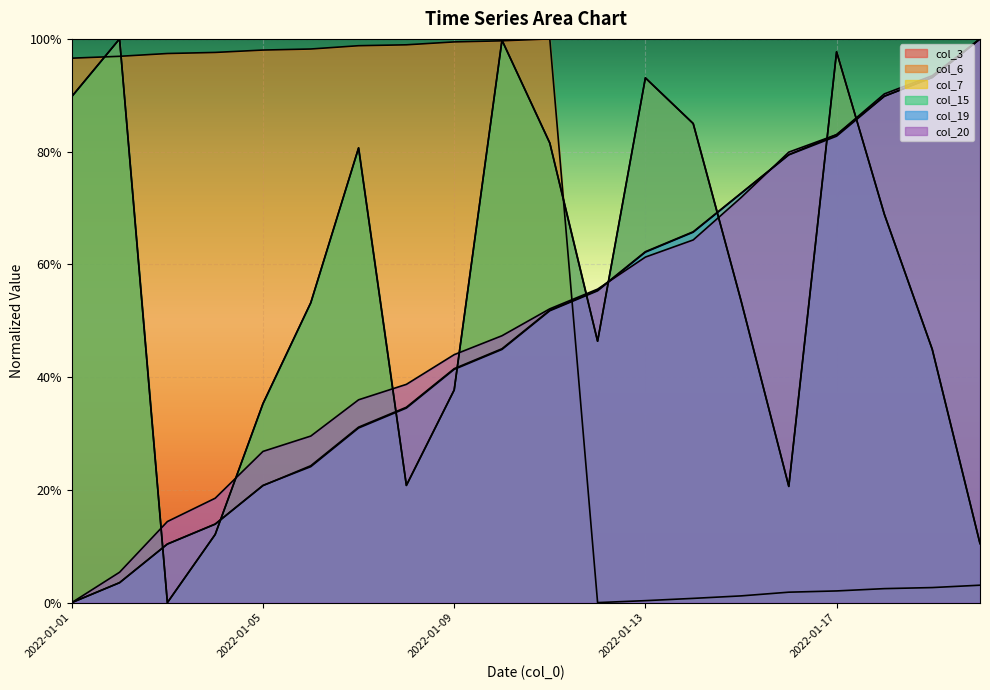

At which category does col_15 reach its first local valley?

2022-01-03